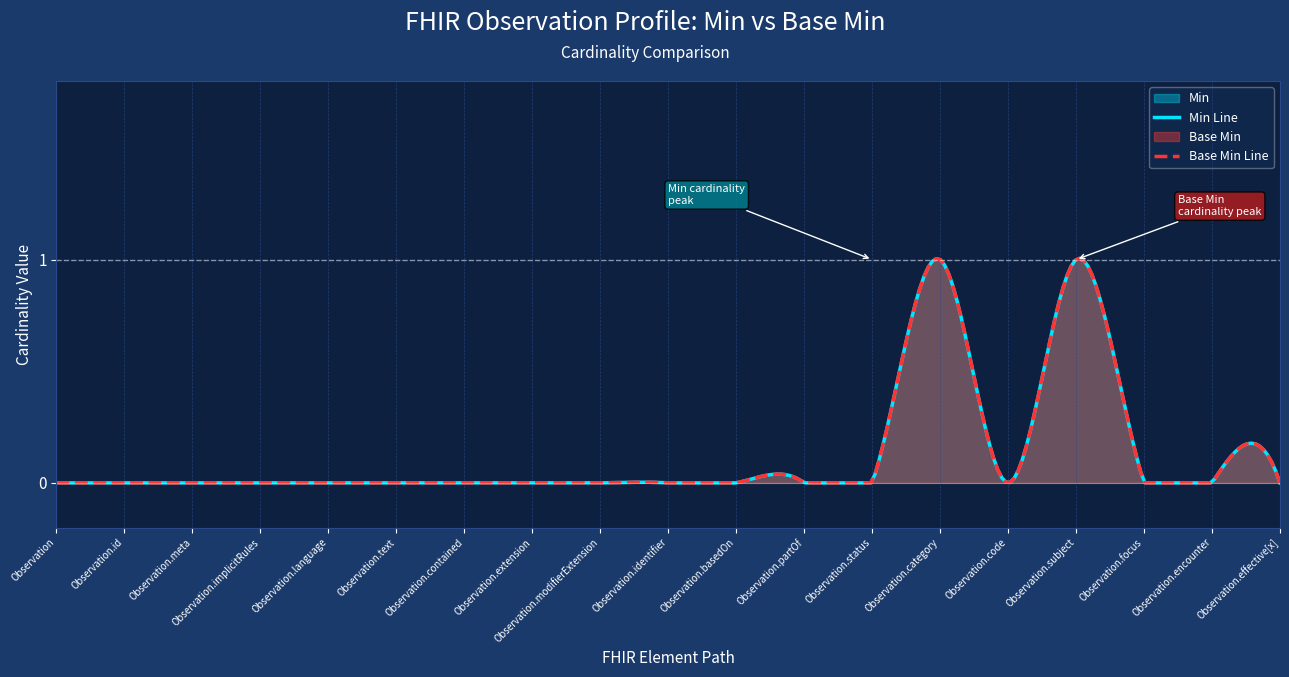

Where is Min nearest to the value 0?

Observation